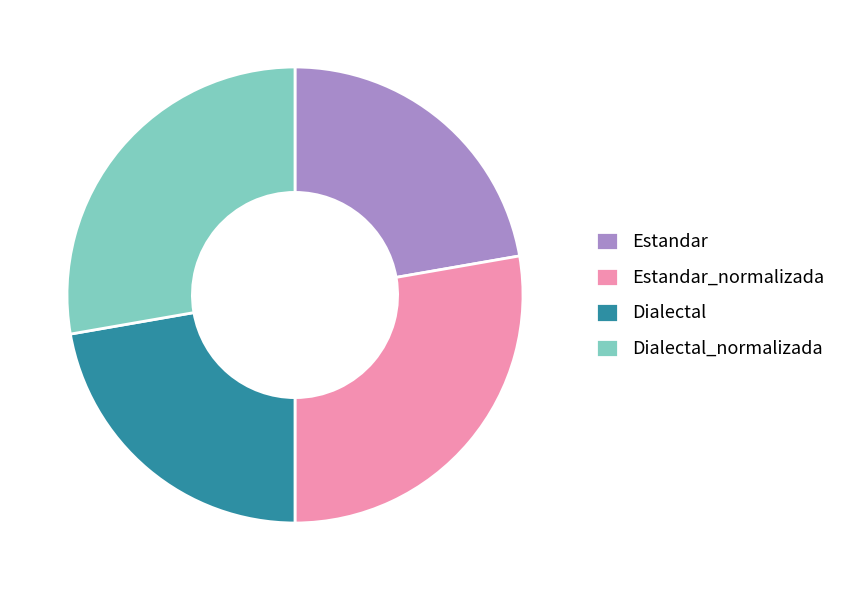

Is the sum of Estandar_normalizada and Dialectal_normalizada greater than half?

Yes